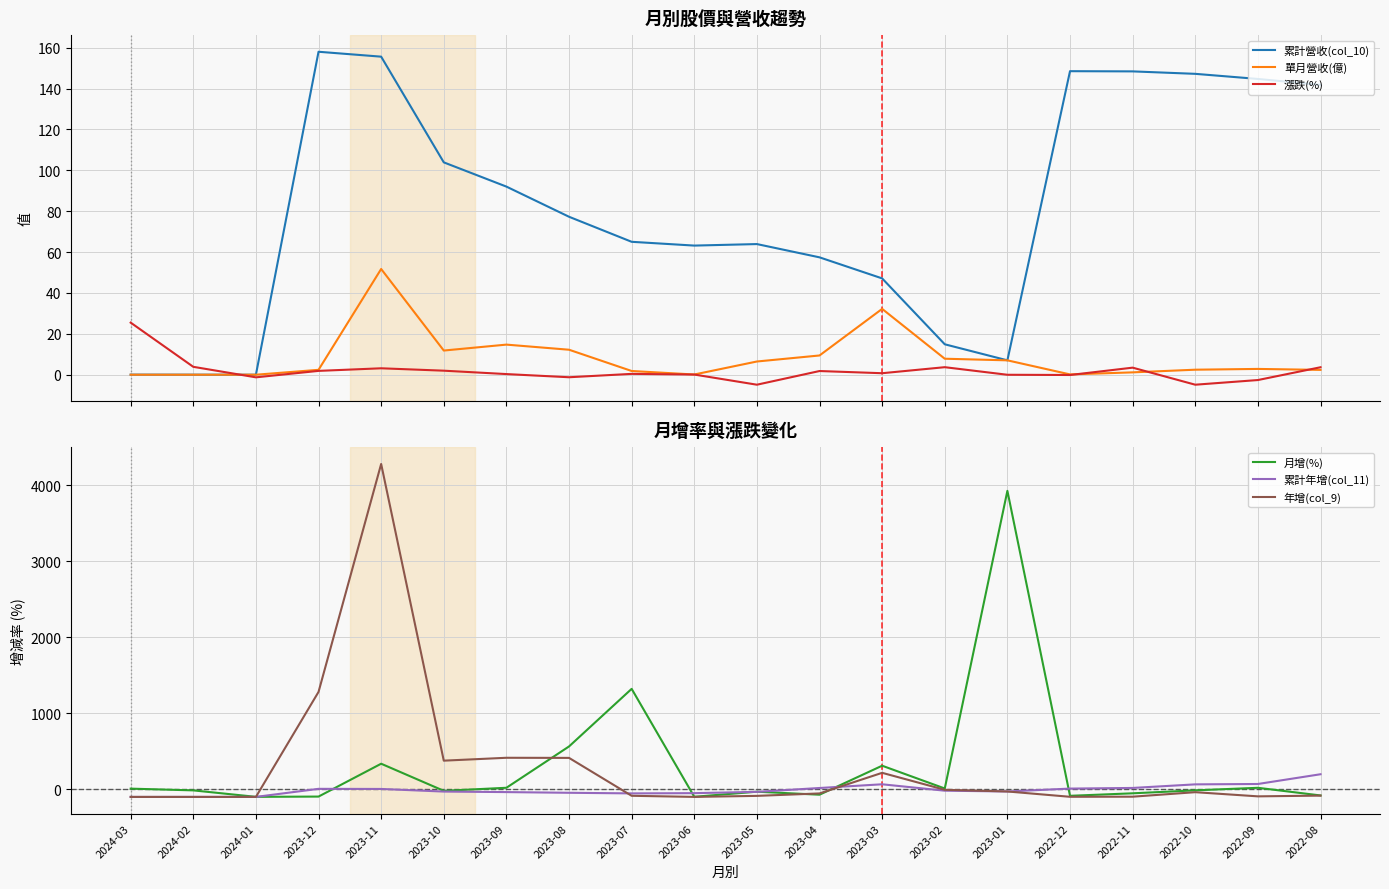

How many values in 年增(col_9) are above zero?

6